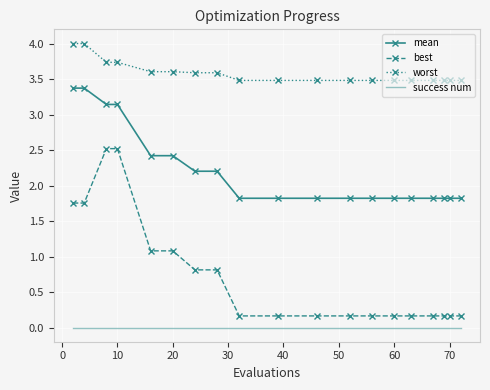

At how many categories does at least one series exceed 0?

19